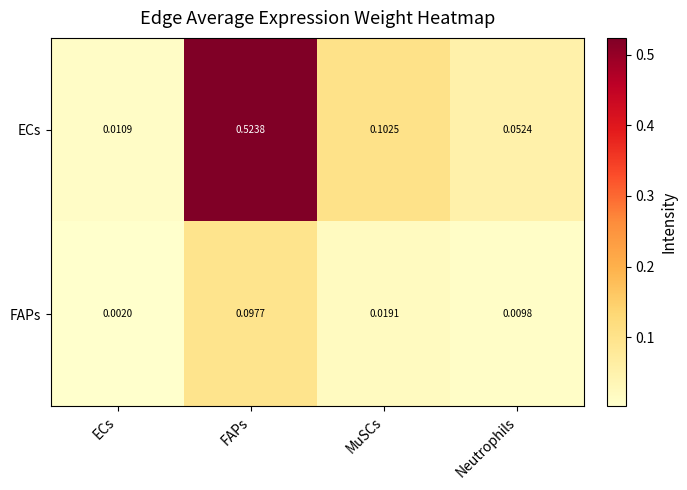

List the labels in order of ECs value, smallest first.

ECs, Neutrophils, MuSCs, FAPs